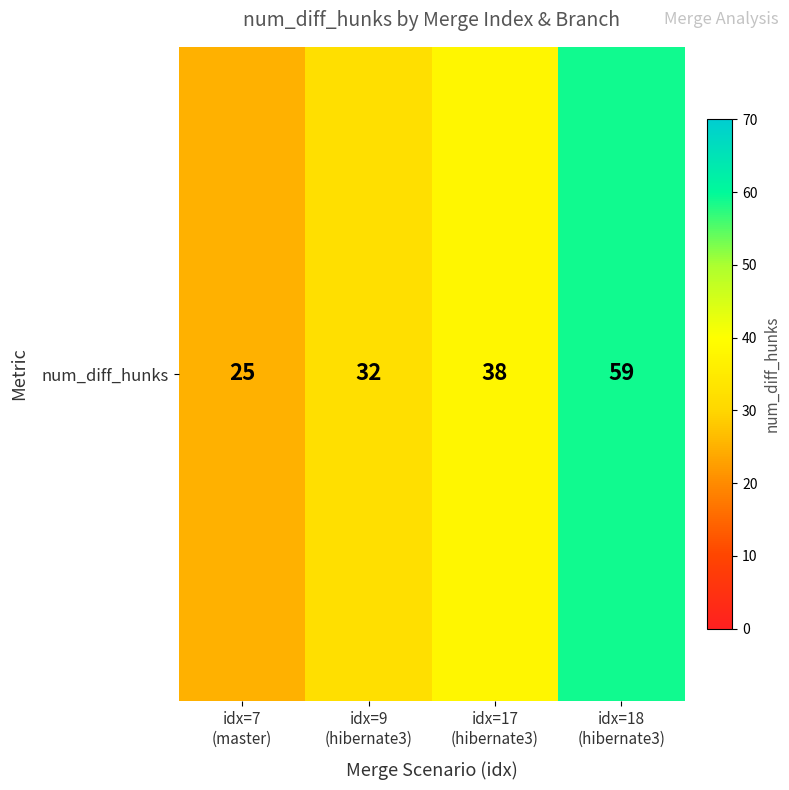

Where does the data first go above 38?

idx=18
(hibernate3)